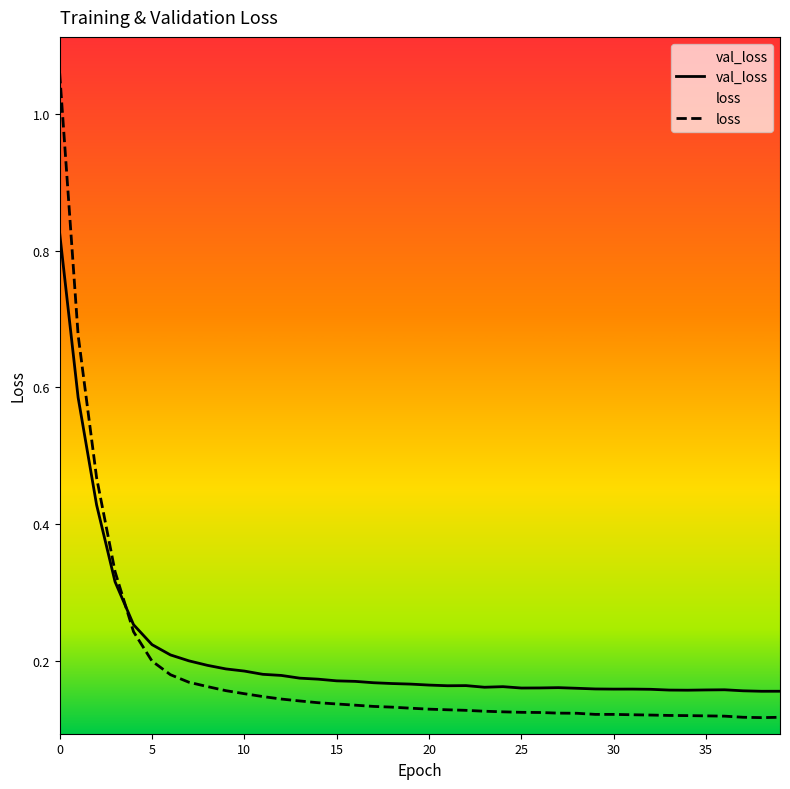

How many intersections are there between loss and val_loss?

1